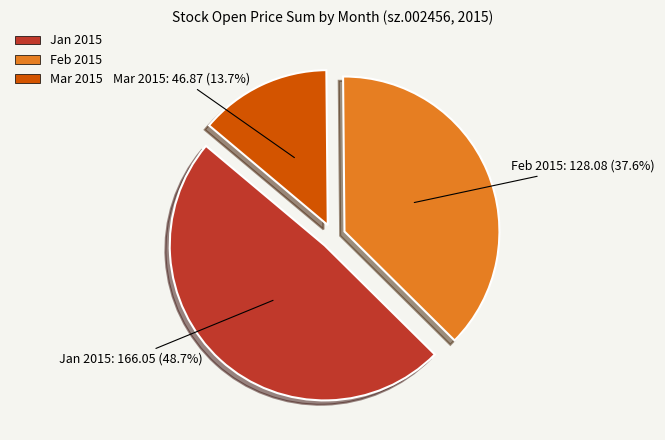

Does any single category account for the majority?

No